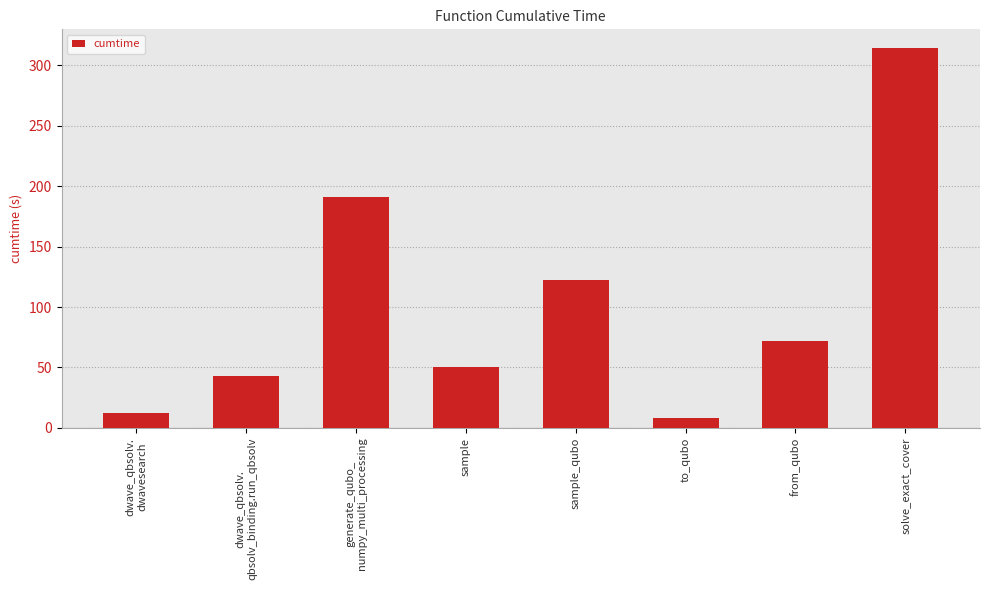

How many bars are there in total?

8